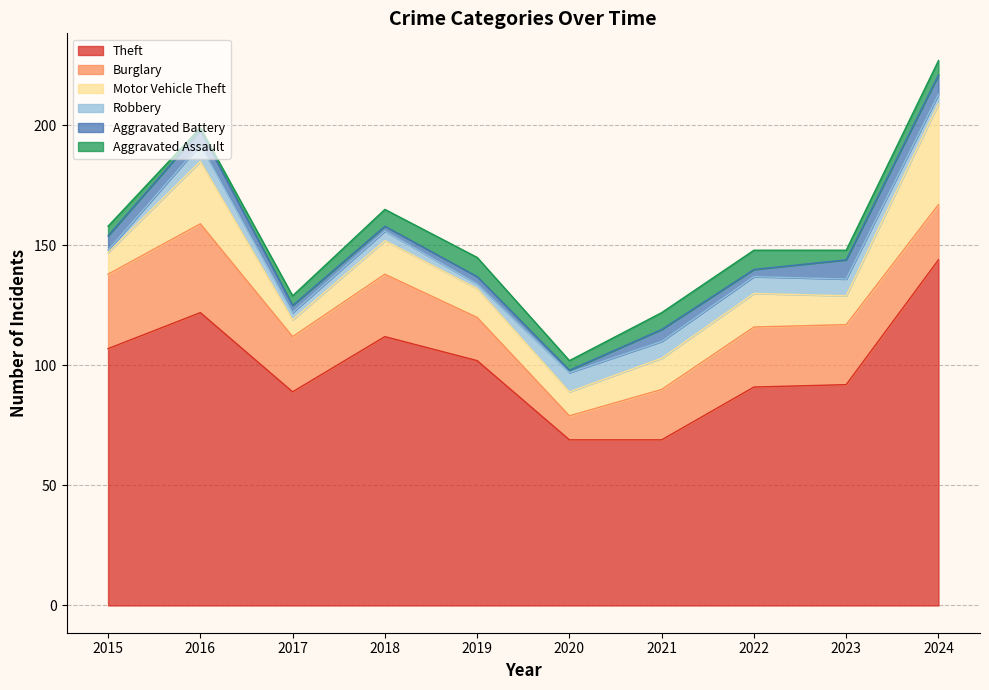

Read the Burglary value at 2019.

18